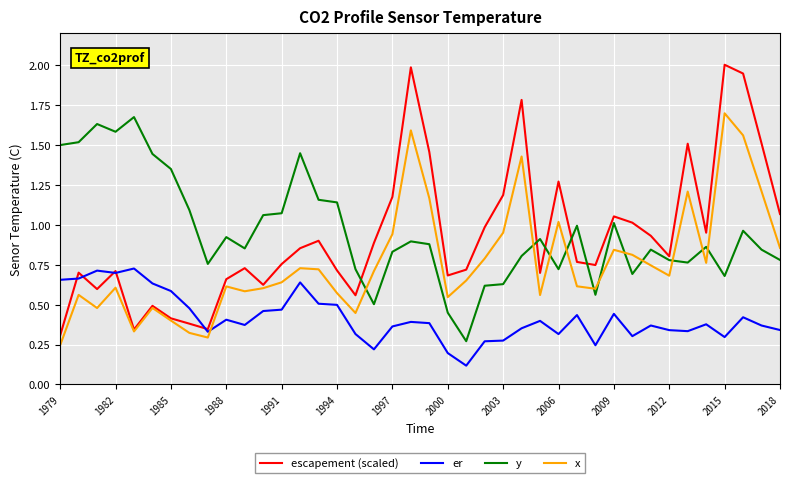

What are all the series names shown in the legend?

escapement (scaled), er, y, x